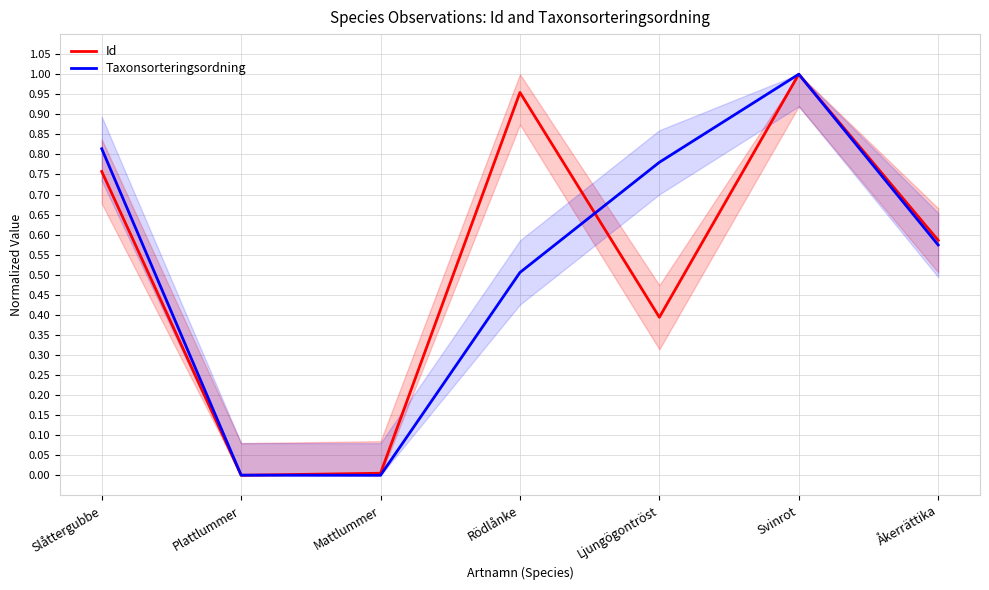

How many lines are shown in the chart?

2